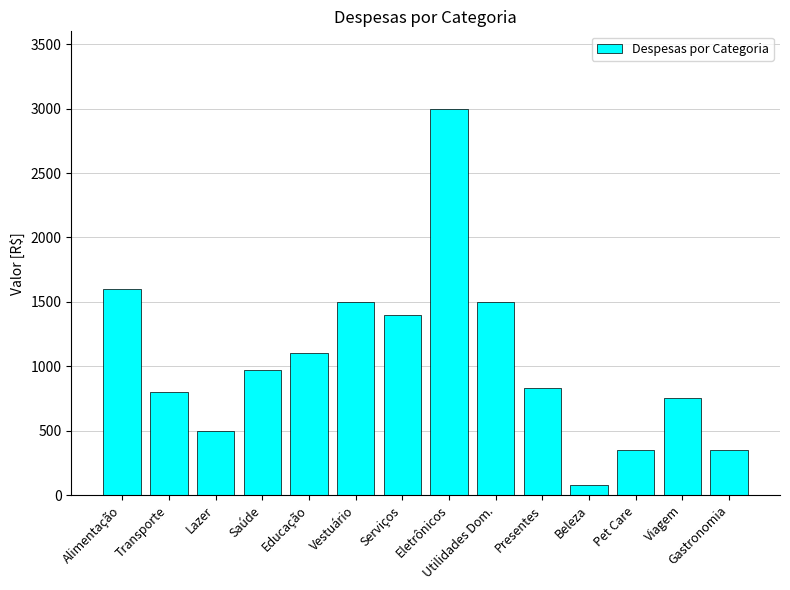

Reading left to right, transcribe all the data shown in this chart.

1600	800	500	970	1100	1500	1400	3000	1500	830	80	350	750	350